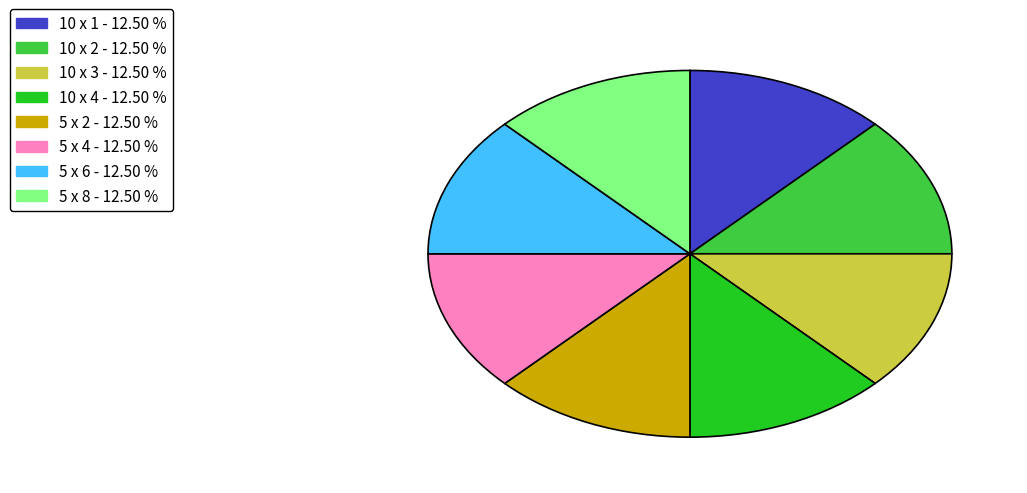

Combined, do 10 x 1 and 5 x 2 account for over 50%?

No